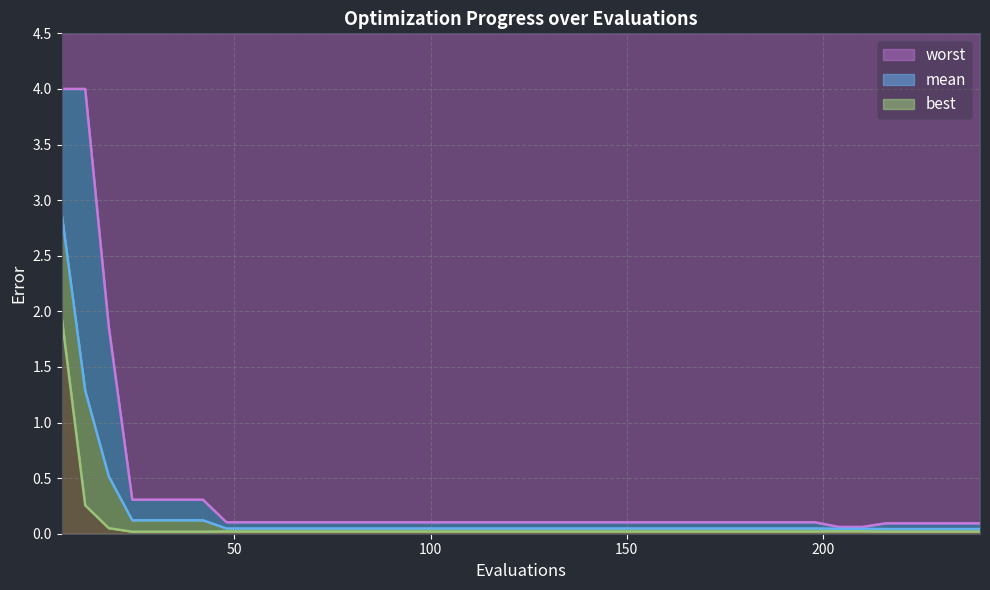

What are all the series names shown in the legend?

best, mean, worst